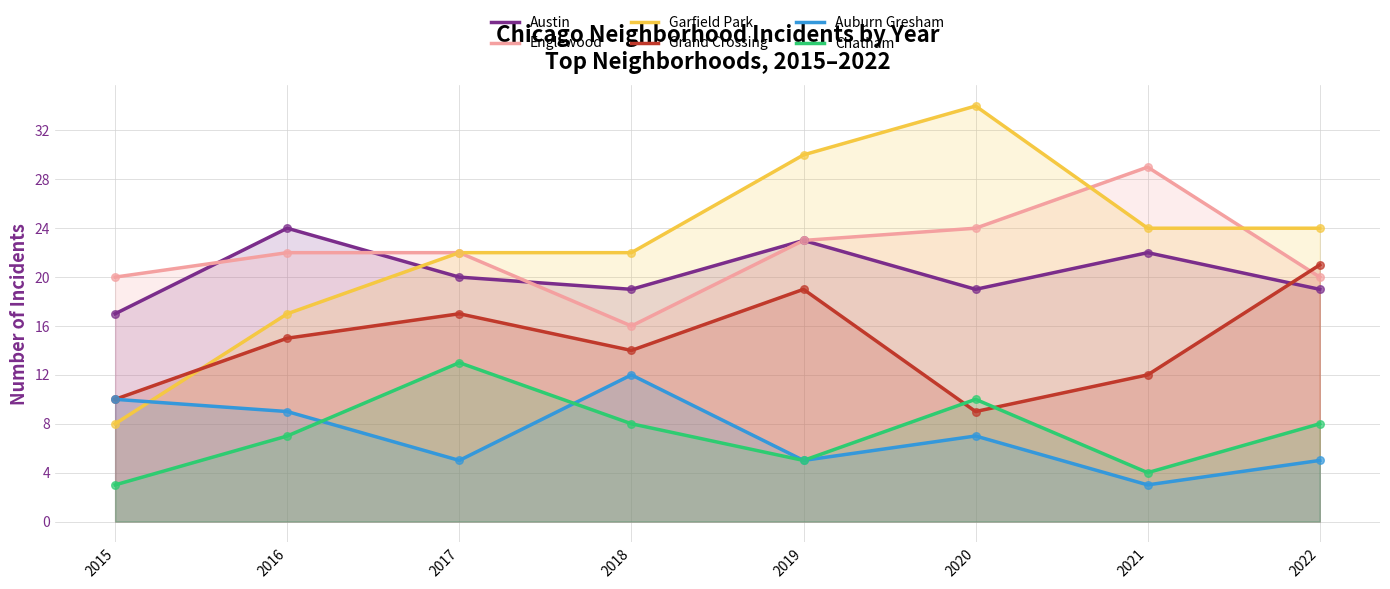

Which series has the largest Y range (max minus min)?

Garfield Park